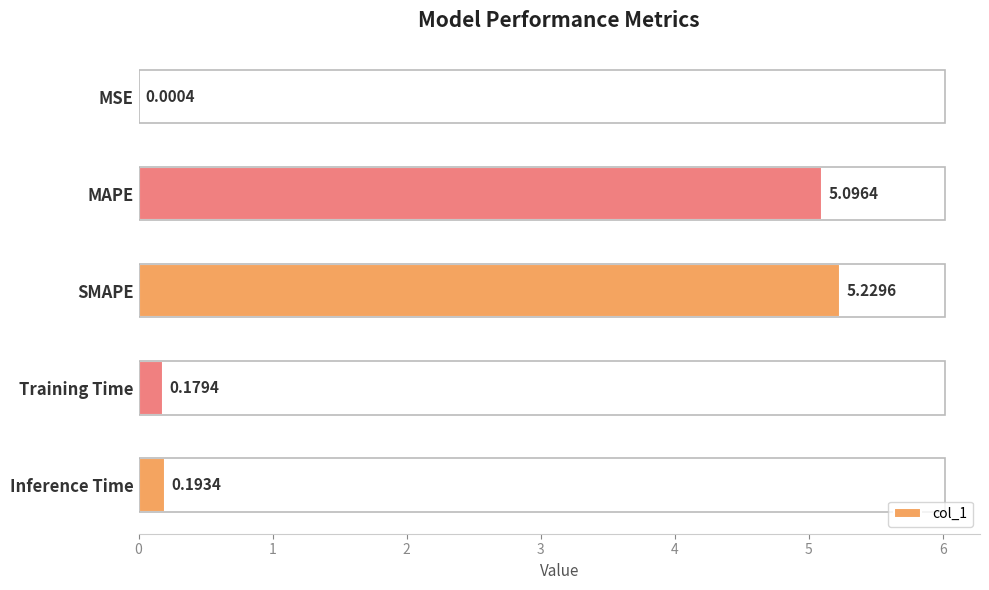

Count the number of data series in this chart.

1